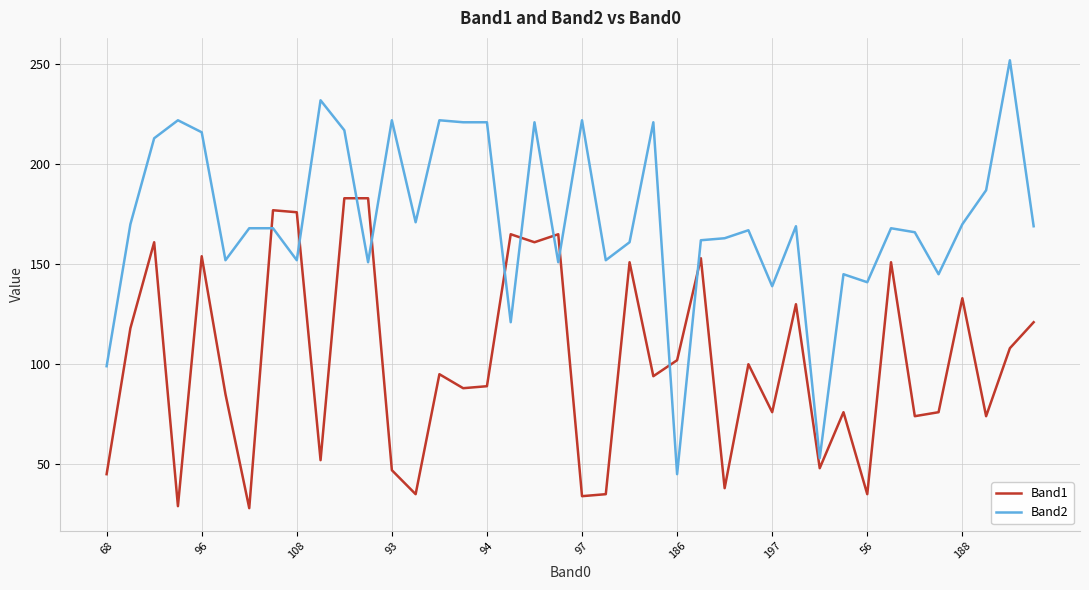

Which series has the largest total across all categories?

Band2